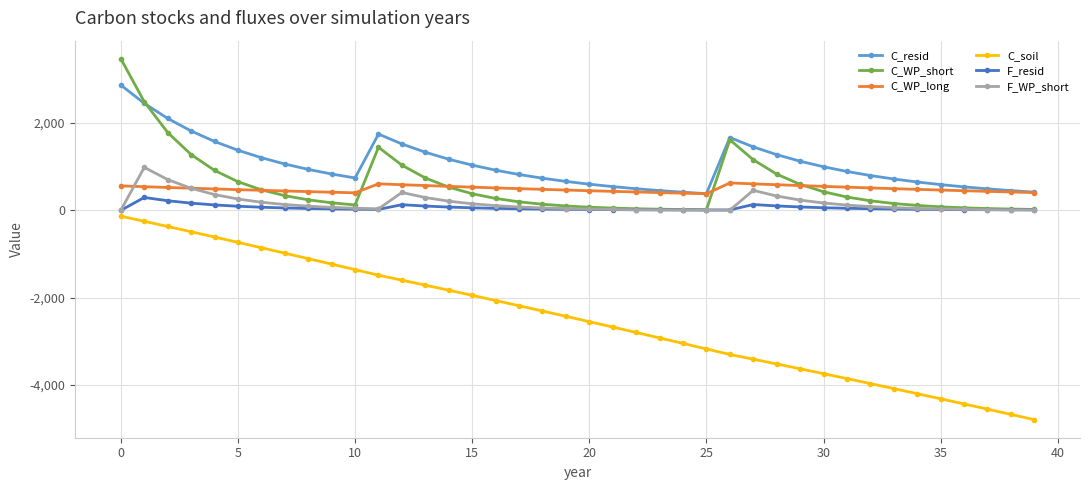

Which series has the widest spread of values?

C_soil